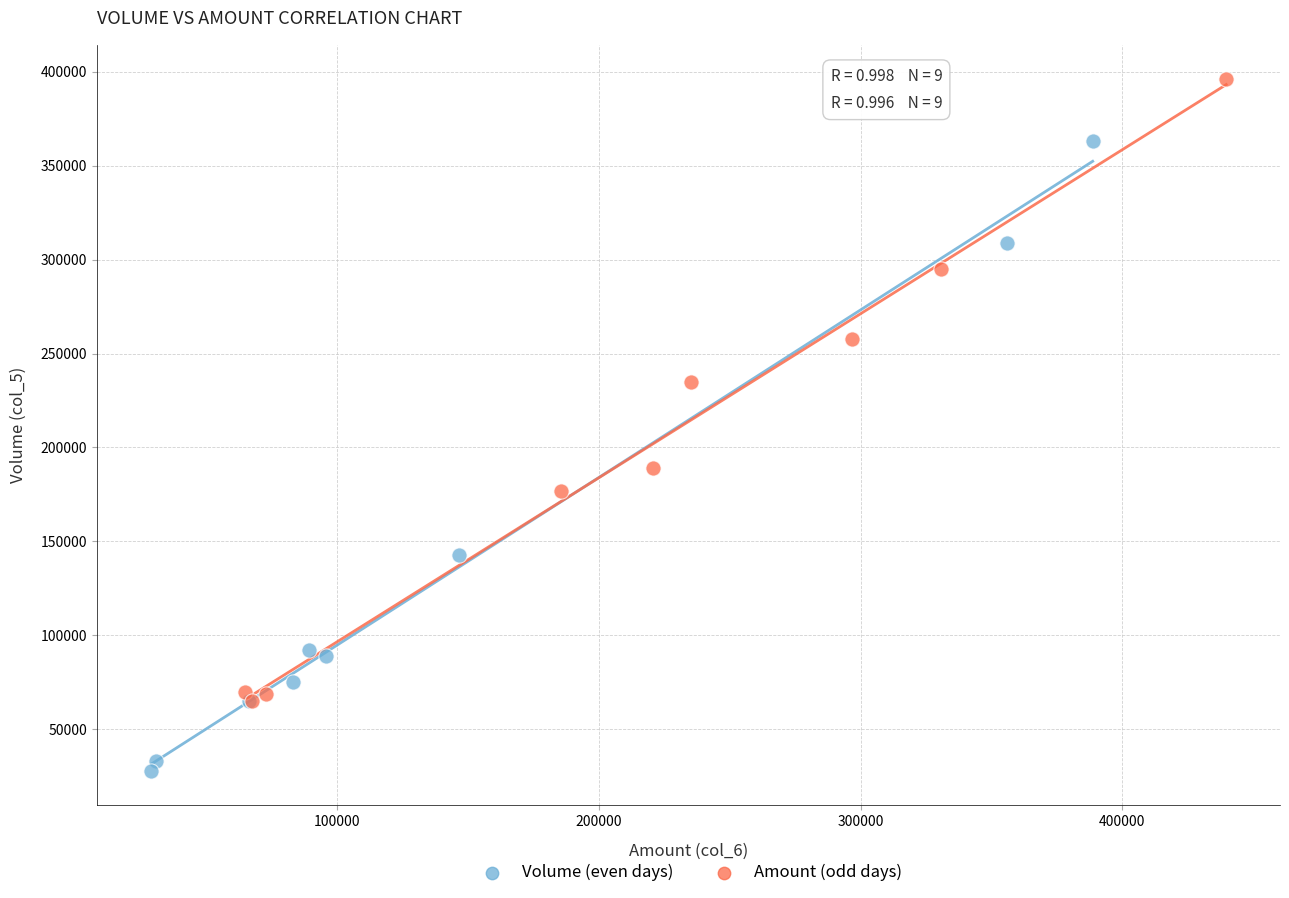

Which series contains the highest Y value?

Amount (odd days)